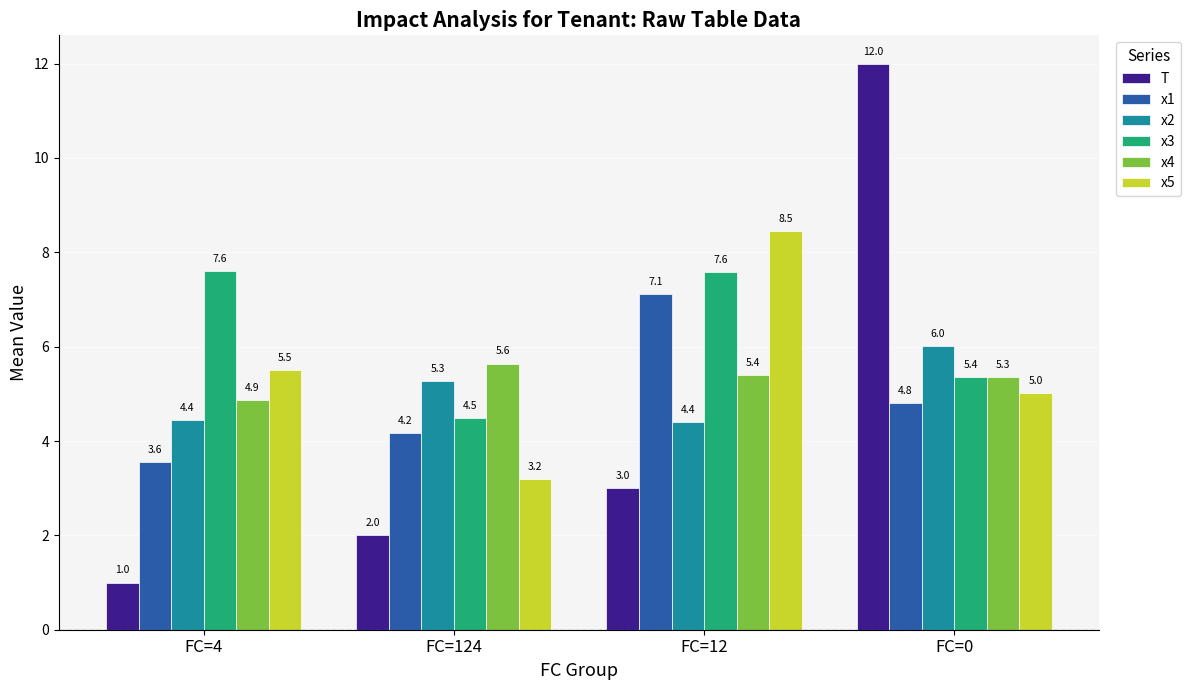

Reading left to right, list all the values displayed in this chart.

T: FC=4=1.0	FC=124=2.0	FC=12=3.0	FC=0=12.0
x1: FC=4=3.6	FC=124=4.2	FC=12=7.1	FC=0=4.8
x2: FC=4=4.4	FC=124=5.3	FC=12=4.4	FC=0=6.0
x3: FC=4=7.6	FC=124=4.5	FC=12=7.6	FC=0=5.4
x4: FC=4=4.9	FC=124=5.6	FC=12=5.4	FC=0=5.3
x5: FC=4=5.5	FC=124=3.2	FC=12=8.5	FC=0=5.0